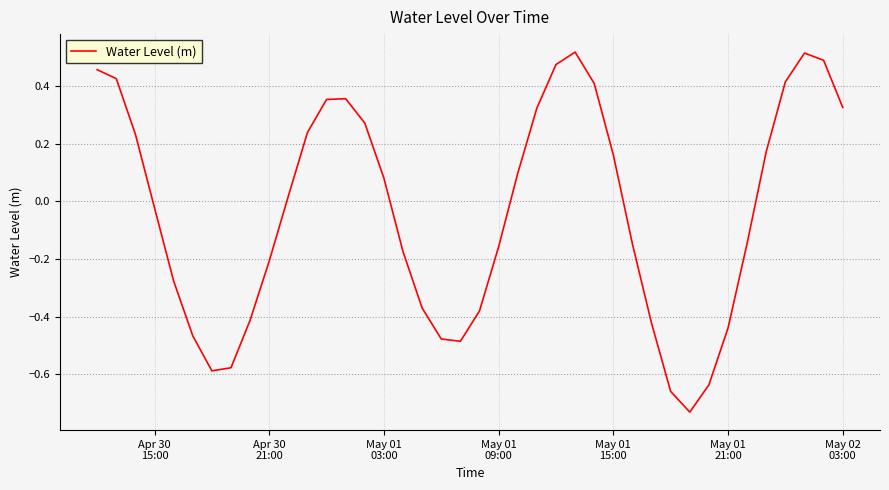

True or false: the data has more than 1 interior local peaks.

True